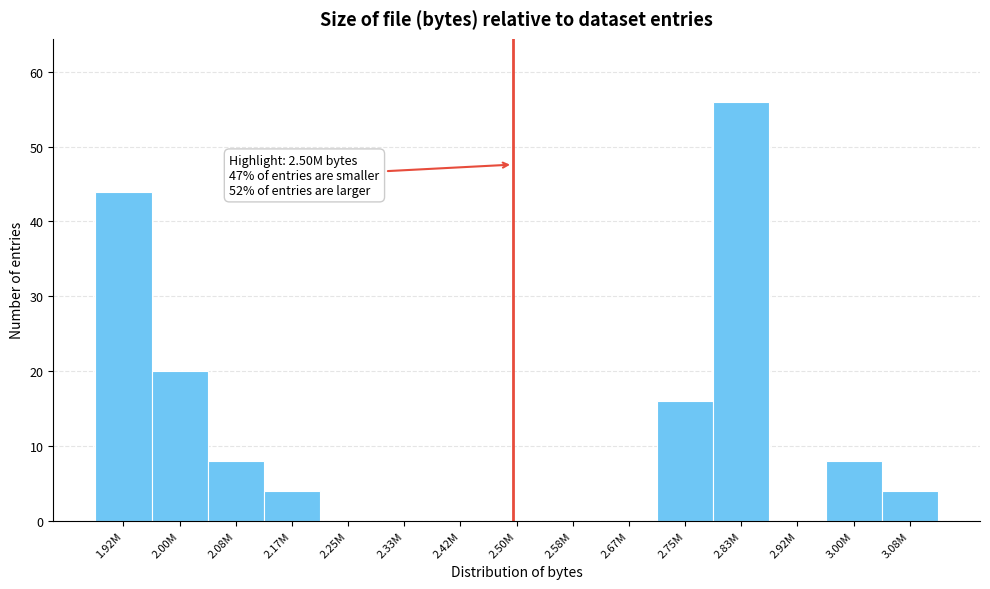

Reading left to right, list all the values displayed in this chart.

1.92M=44	2.00M=20	2.08M=8	2.17M=4	2.25M=0	2.33M=0	2.42M=0	2.50M=0	2.58M=0	2.67M=0	2.75M=16	2.83M=56	2.92M=0	3.00M=8	3.08M=4